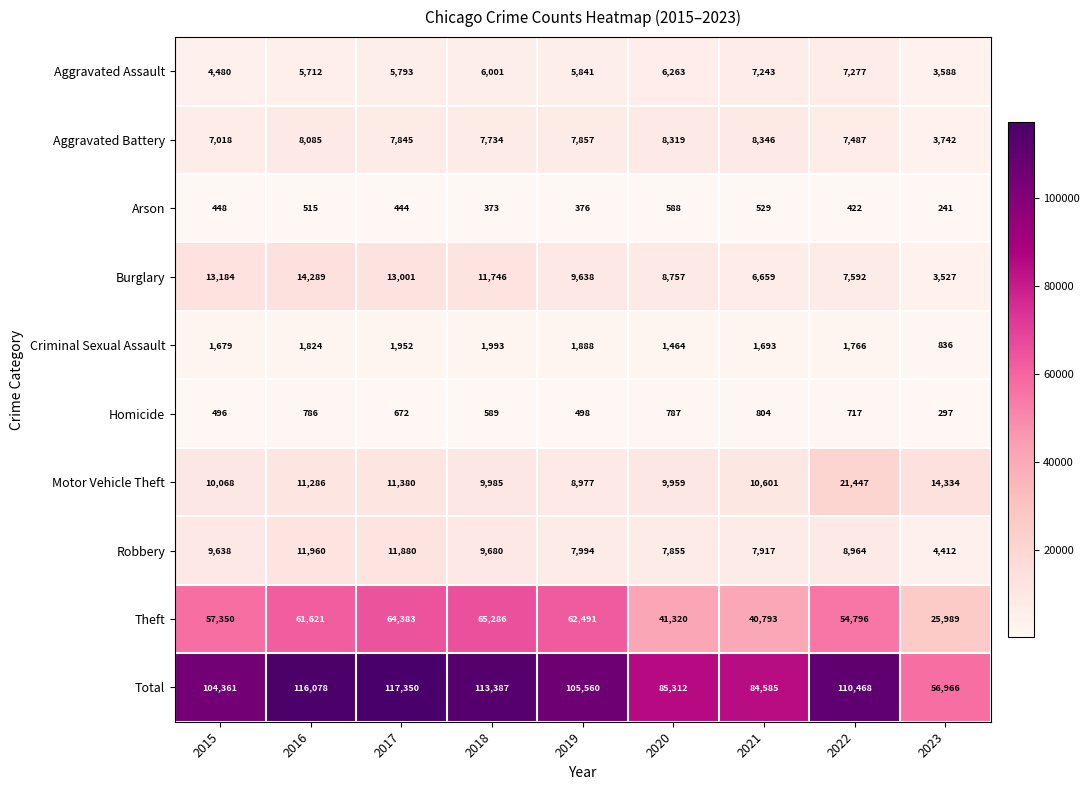

Count the number of data series in this chart.

10